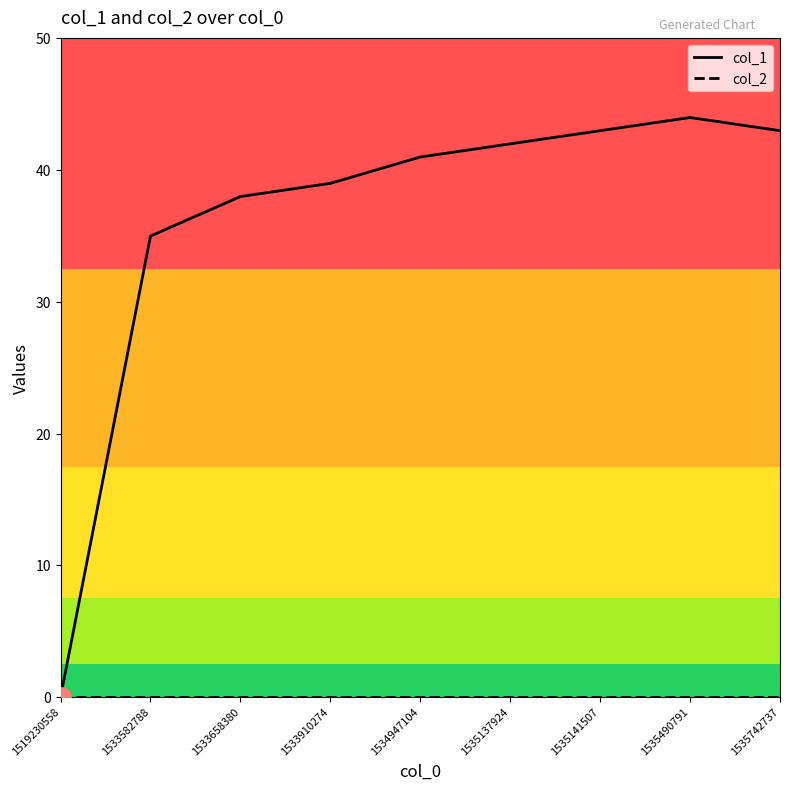

Which series has the largest range (max minus min)?

col_1